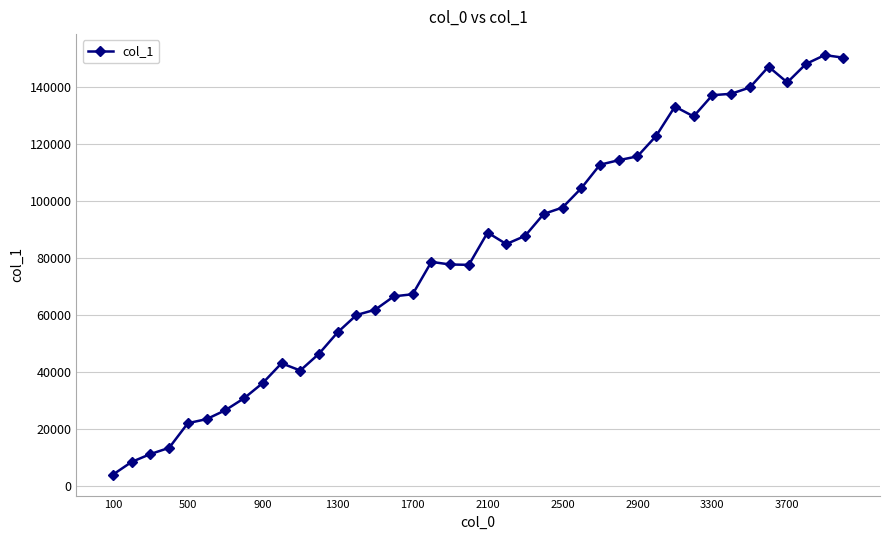

What is the minimum value shown in the chart?

4061